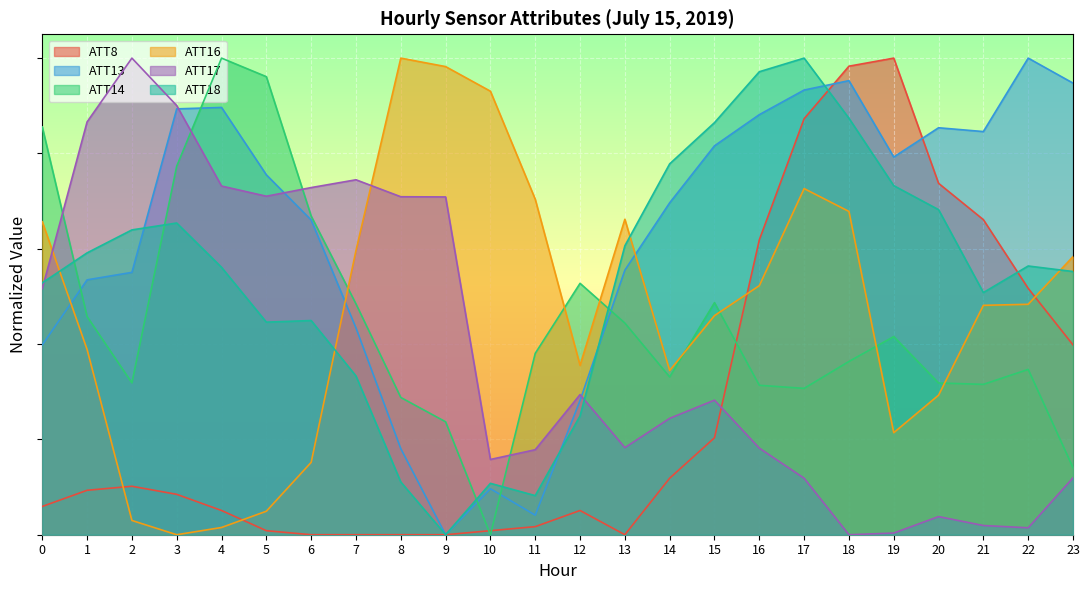

How many times do ATT16 and ATT14 cross each other?

7